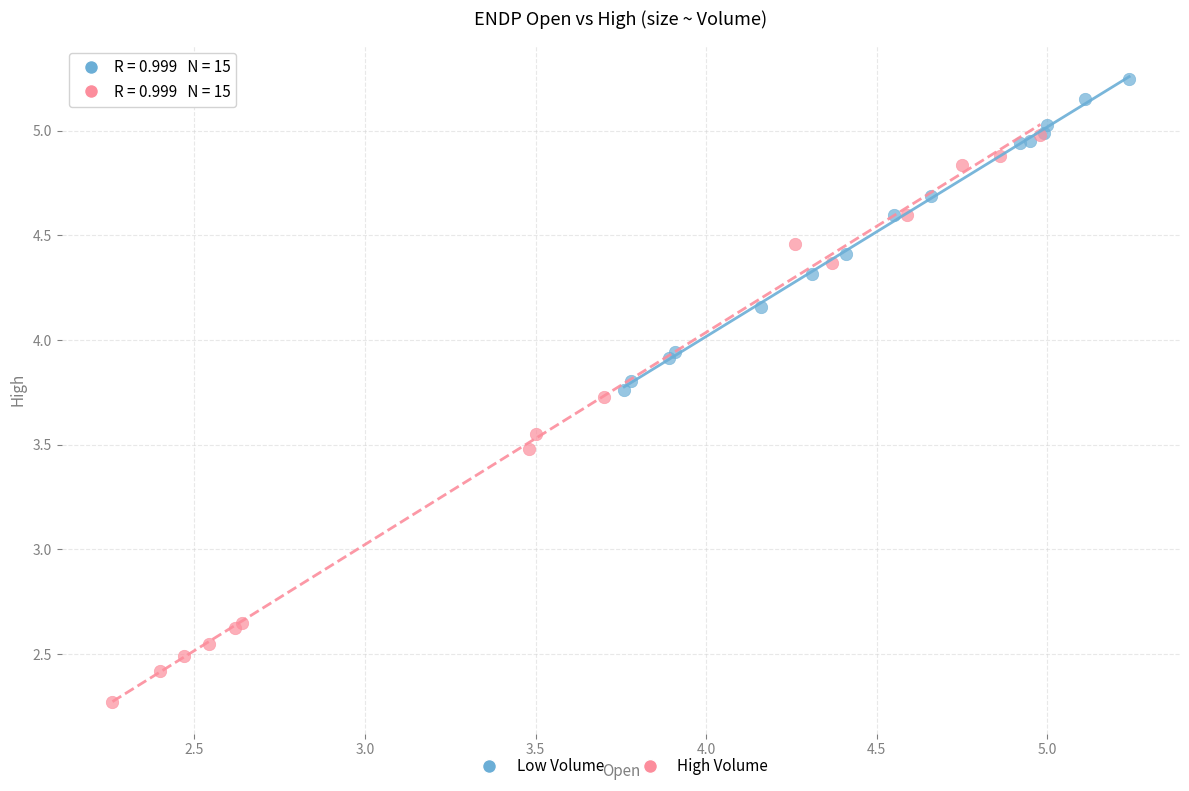

Which series reaches the maximum Y coordinate?

Low Volume